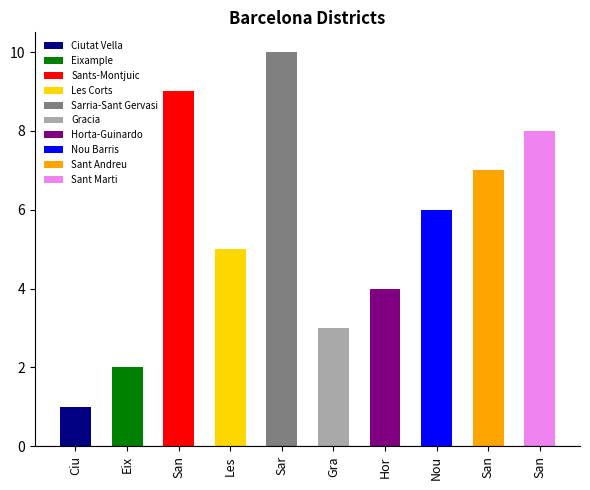

Which category has the highest value across all series?

Sarria-Sant Gervasi